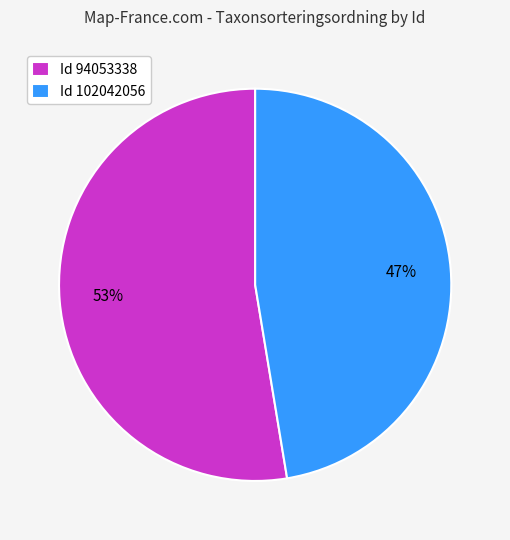

Which category has the smallest portion of the pie?

Id 102042056